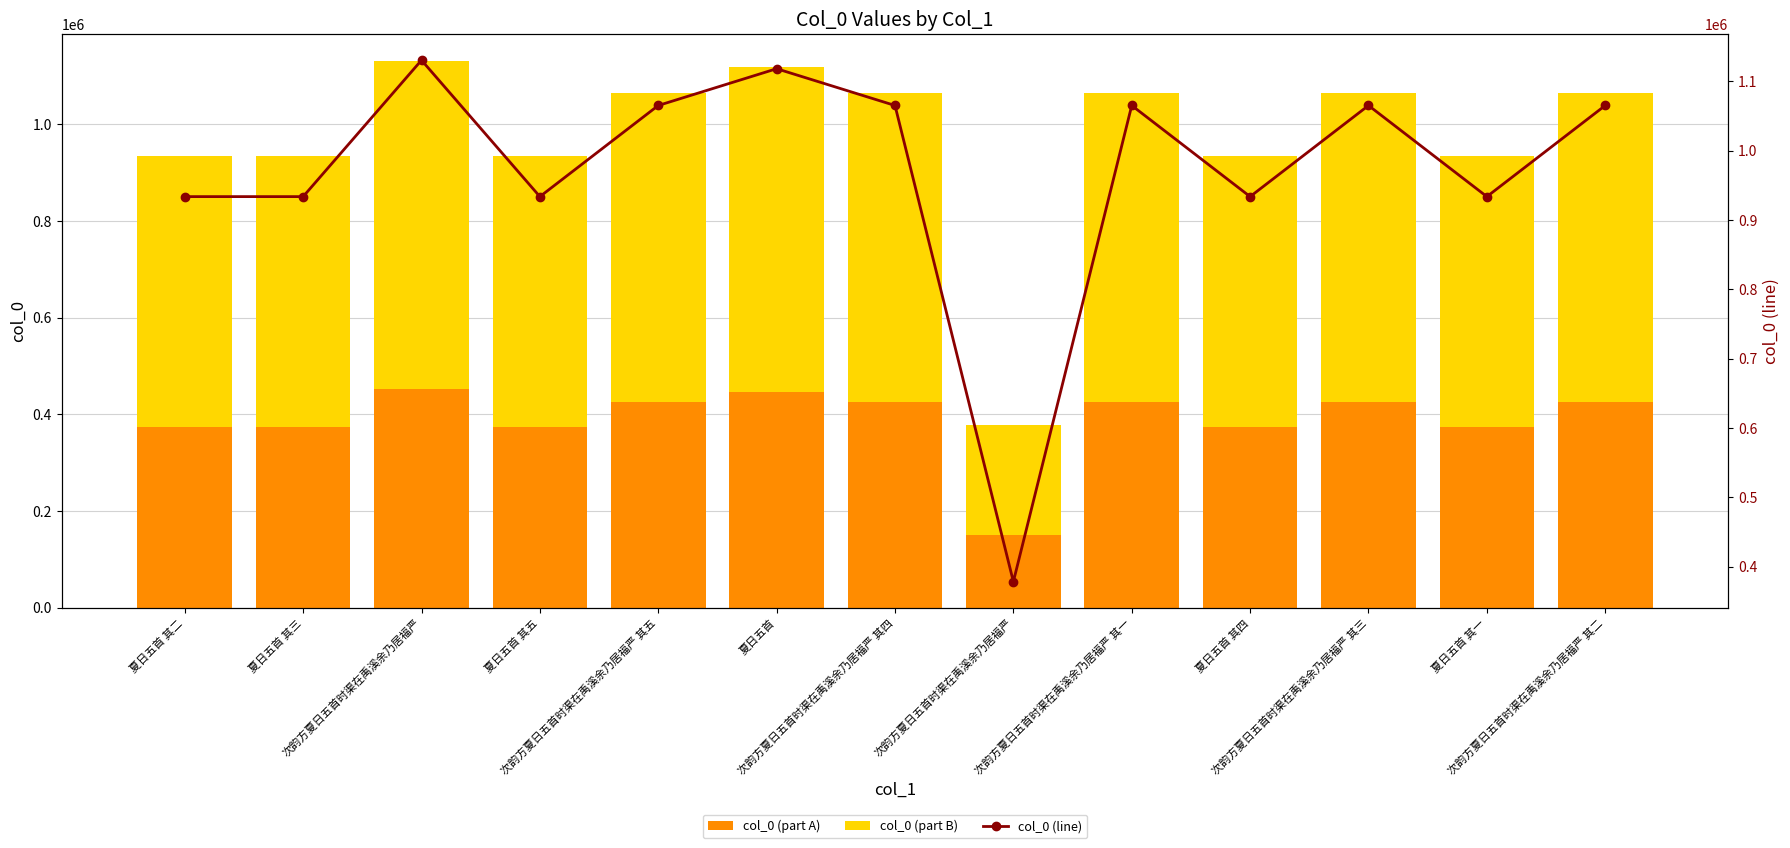

Rank the series by their average value, from lowest to highest.

col_0 (part A), col_0 (part B), col_0 (line)